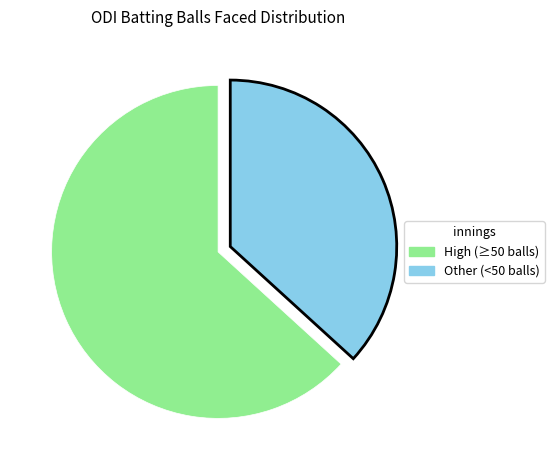

How many slices are in this pie chart?

2